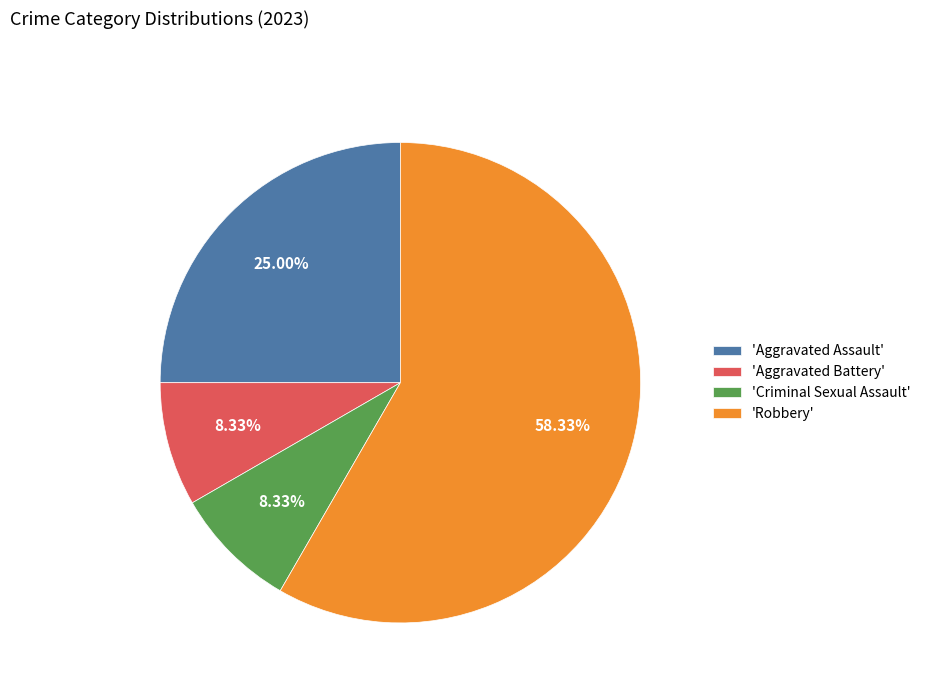

Does 'Aggravated Assault' account for over 50% of the chart?

No